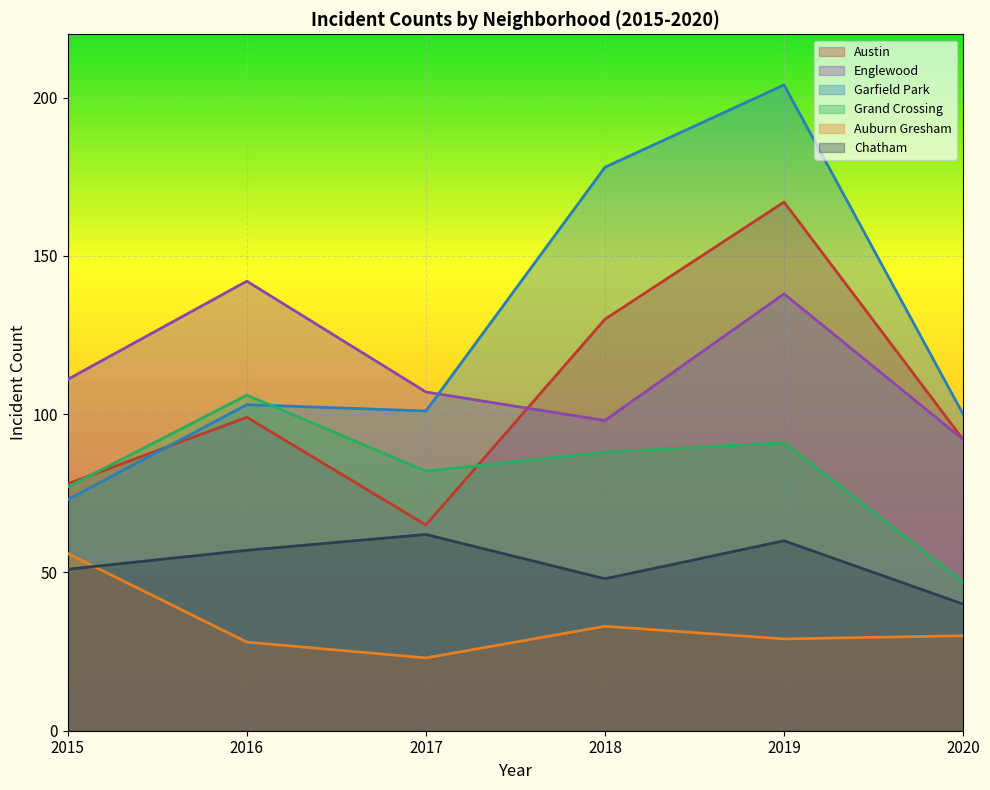

At which category does the chart reach its peak across all series?

2019